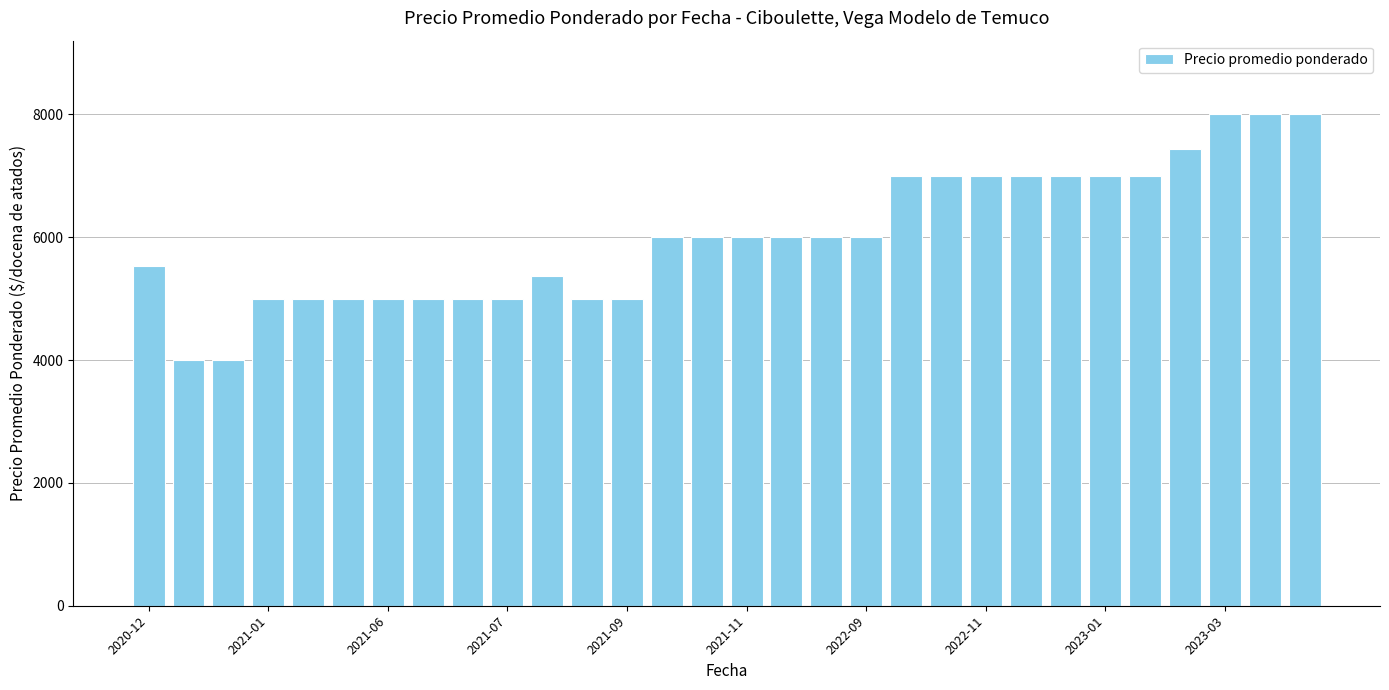

Are the bars horizontal?

No